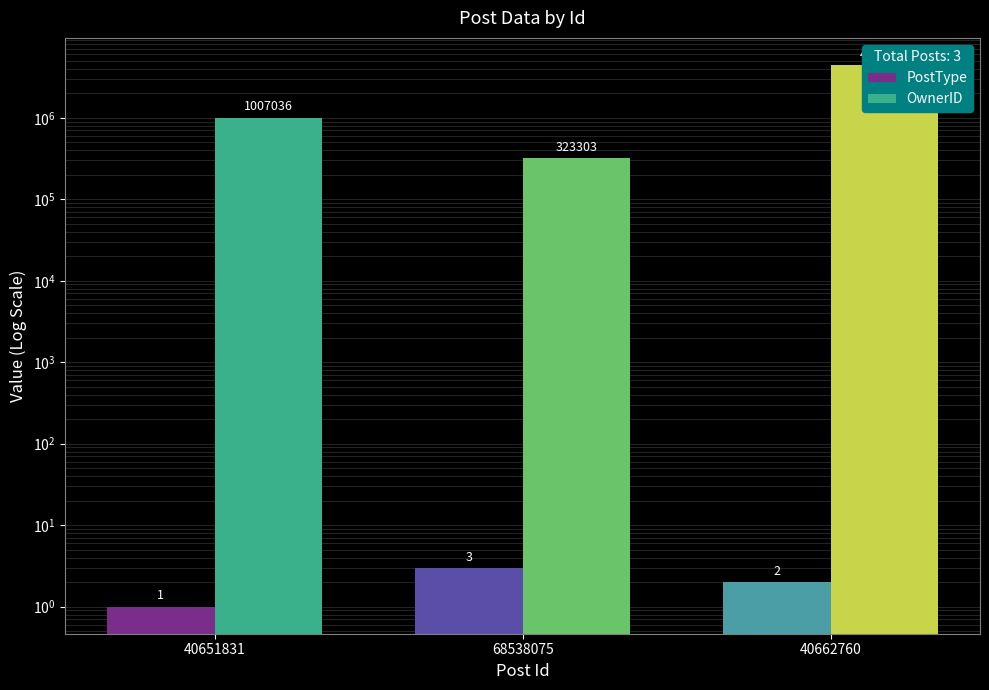

True or false: PostType has a value of 2 at 68538075.

False